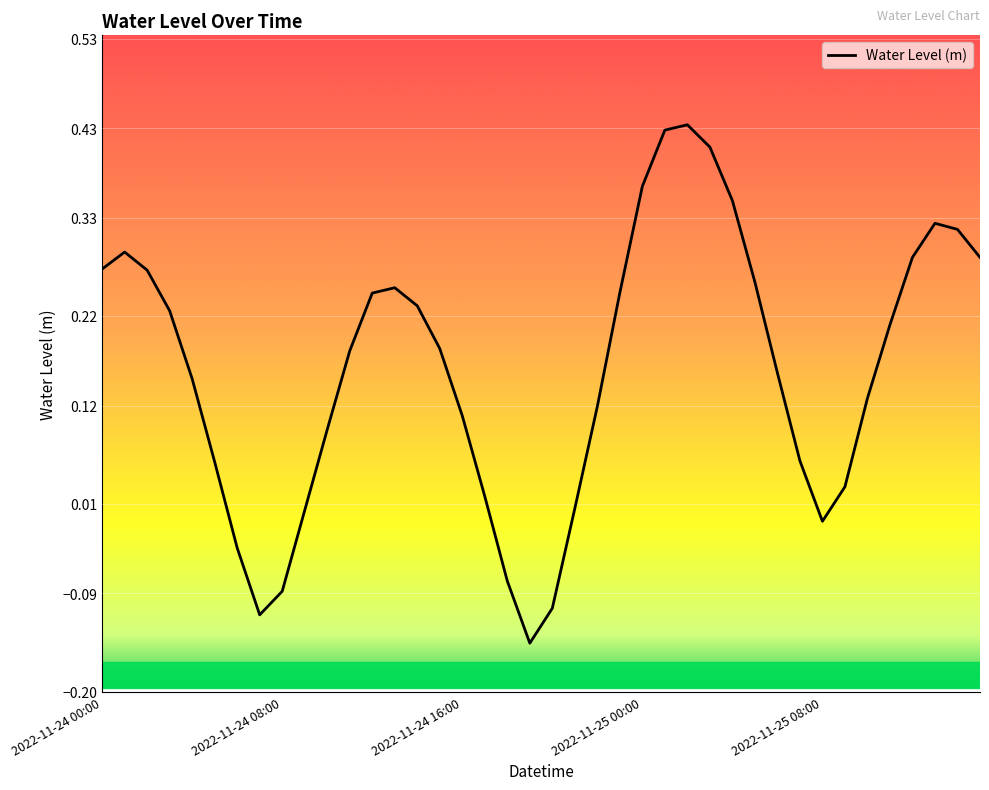

What is the difference between the maximum and minimum values?

0.6